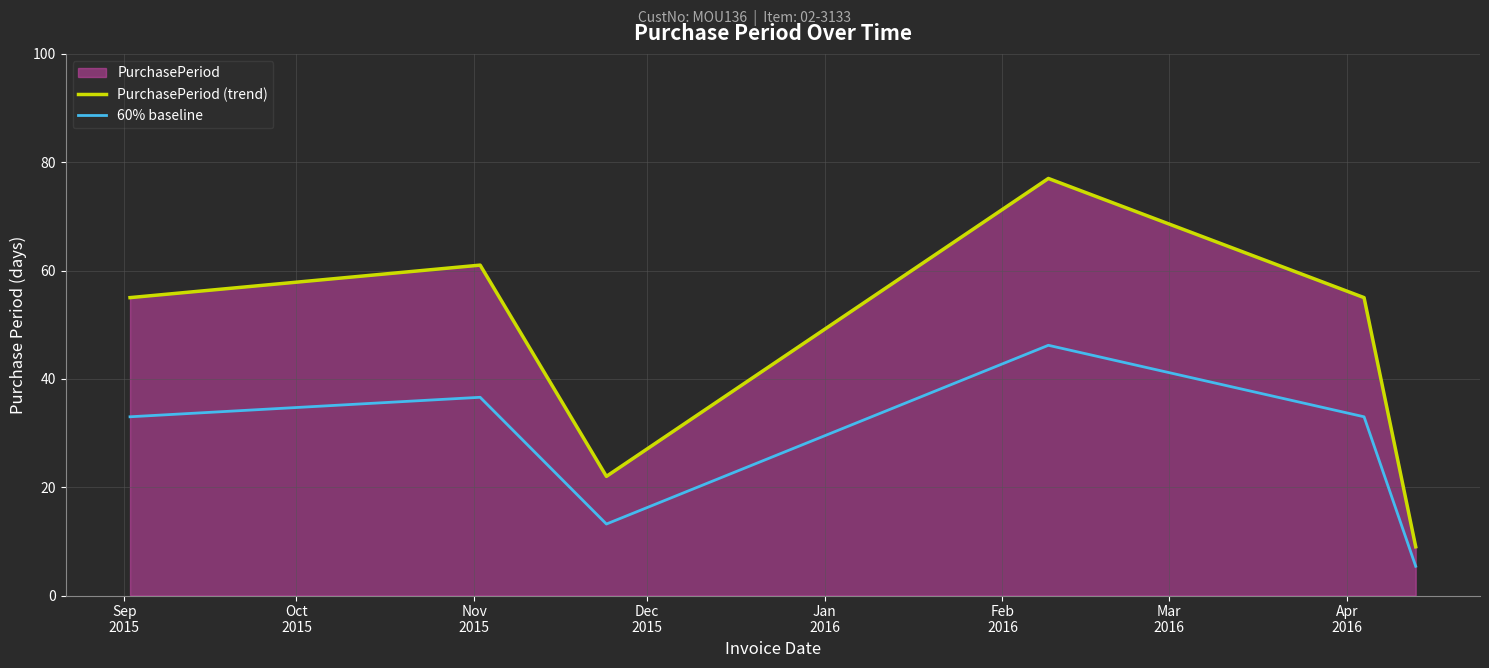

What is the smallest value displayed?

5.4